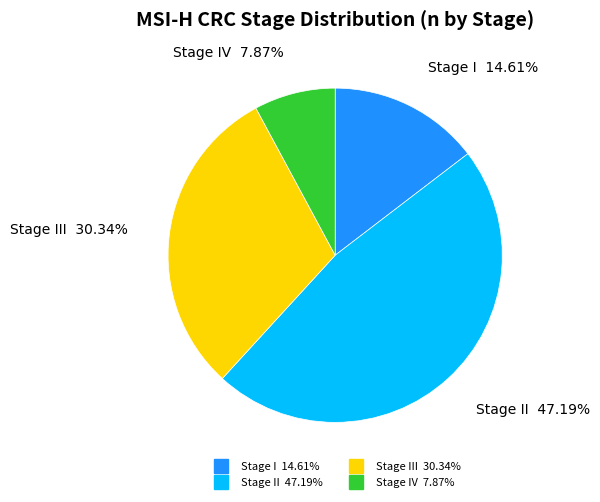

Count the number of slices in the pie.

4